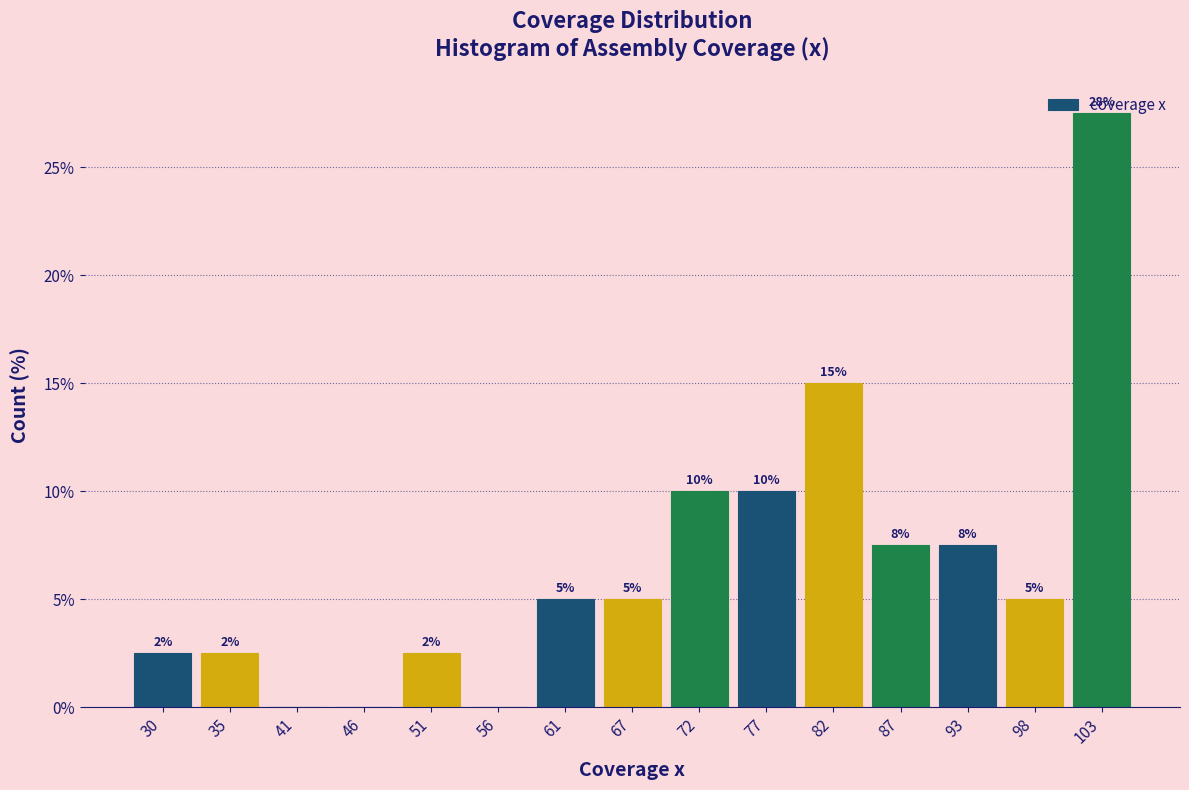

Which range on the x-axis has the tallest bar?

100 to 106